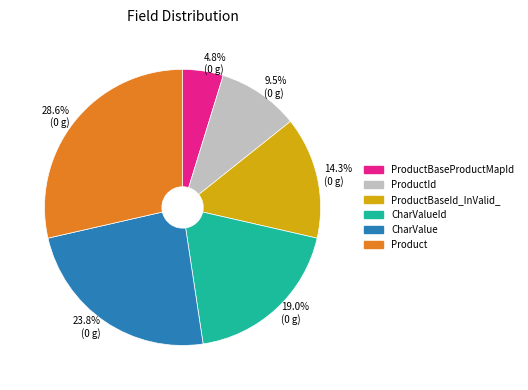

To the nearest percent, what is the difference between the CharValueId and CharValue slice percentages?

5%